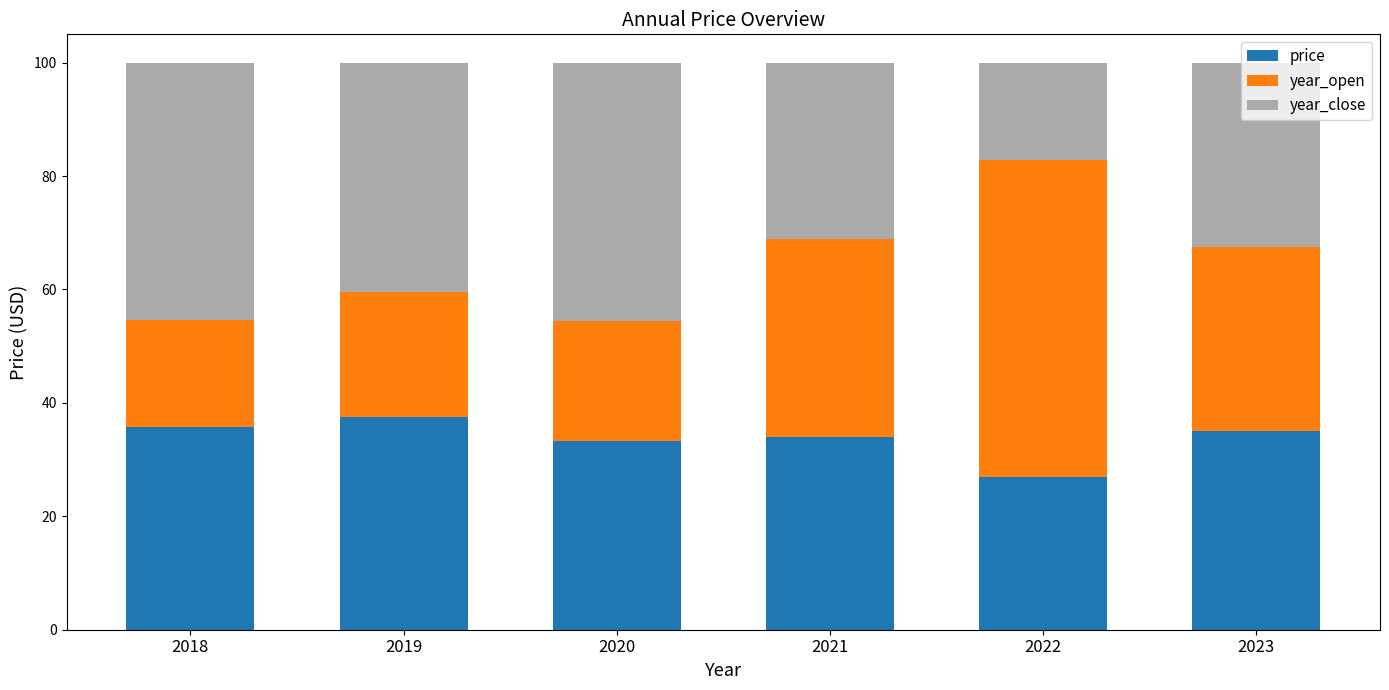

What is the difference between the maximum and minimum values in the price series?

10.6